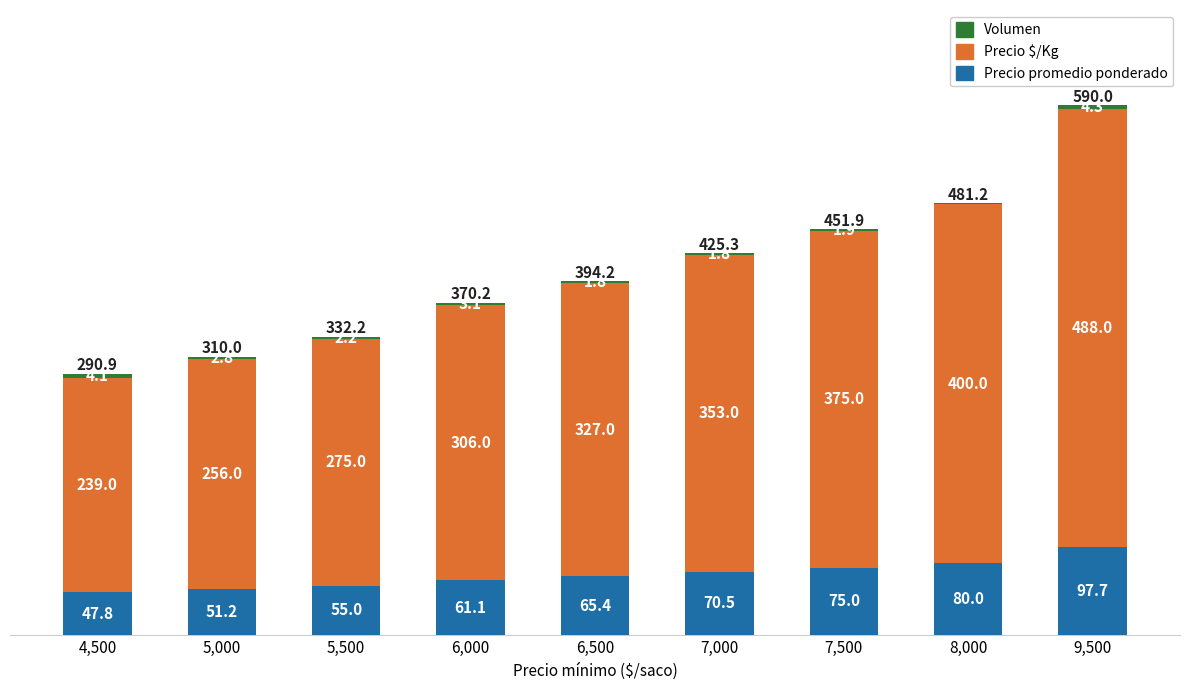

The Precio promedio ponderado series shows 122.7 at 8,000. True or false?

False